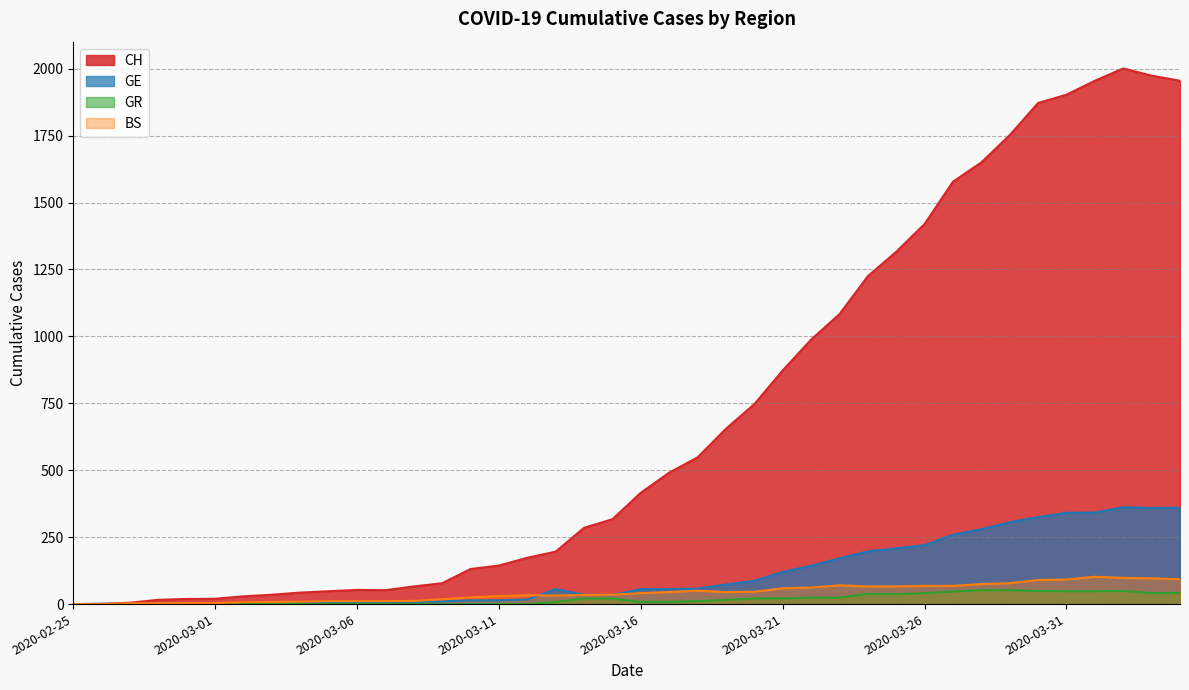

True or false: GR and GE cross at least once.

False